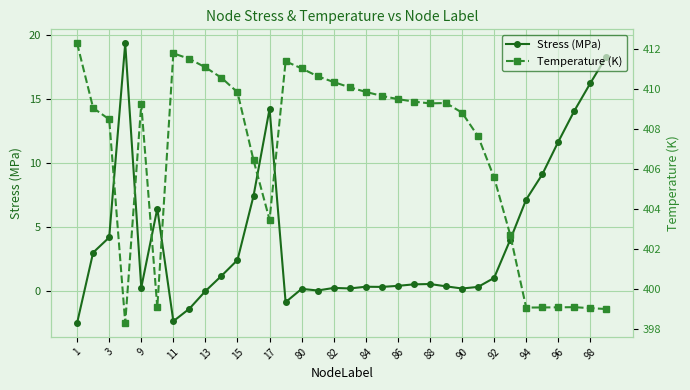

What is the average value of the Temperature (K) series?

406.8